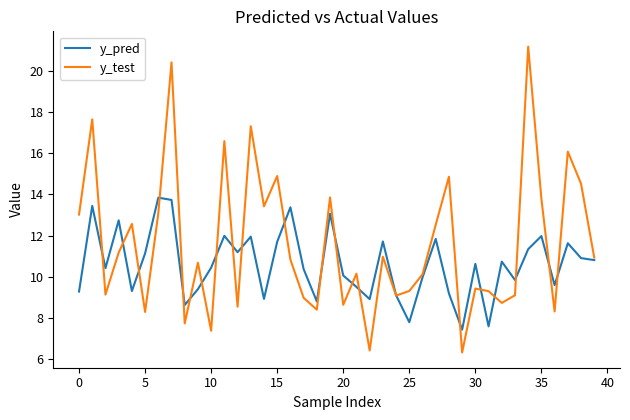

True or false: y_pred and y_test intersect in this chart.

True